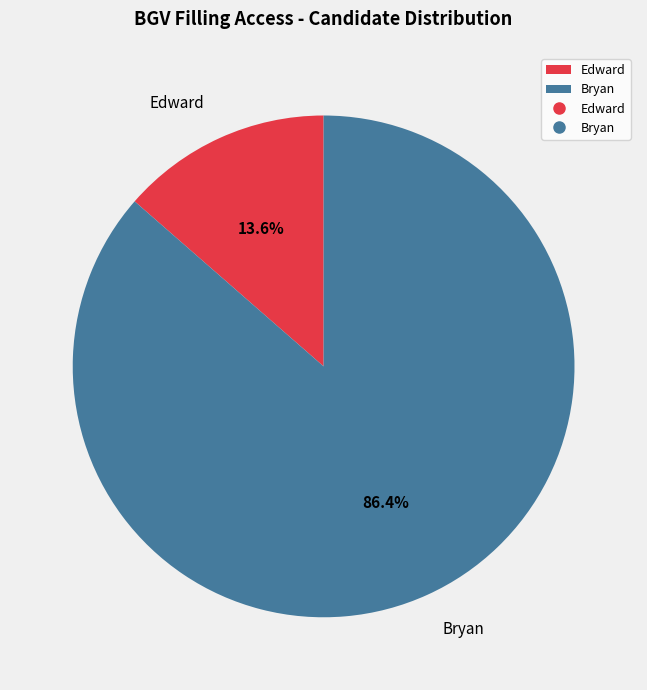

What percentage do Bryan and Edward together represent?

100.0%